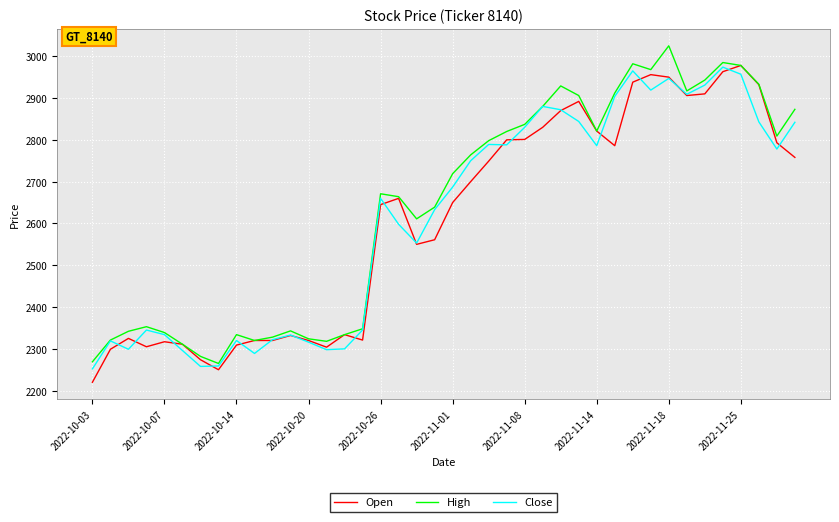

True or false: Open has more than 0 interior local peaks.

True